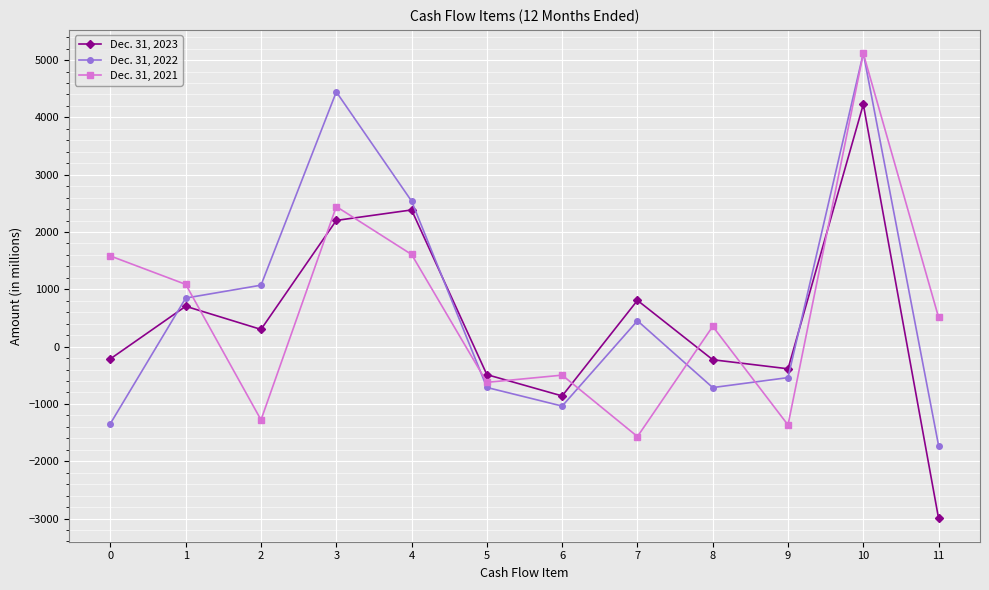

How many distinct data groups are displayed?

3